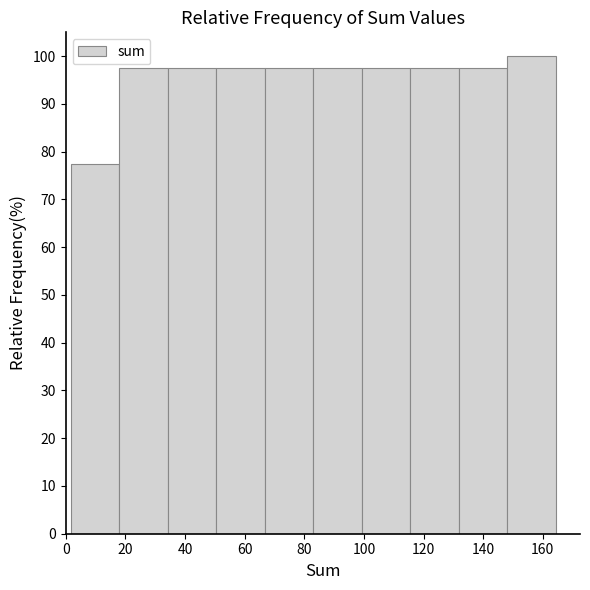

Reading left to right, list every bar in this chart as the range it spans on the x-axis followed by its height. Neither the bar edges nor the heights are printed on the chart, so give them approximately, as read against the axes.

2 to 18: 78
18 to 34: 98
34 to 50: 98
50 to 66: 98
66 to 84: 98
84 to 100: 98
100 to 116: 98
116 to 132: 98
132 to 148: 98
148 to 164: 100